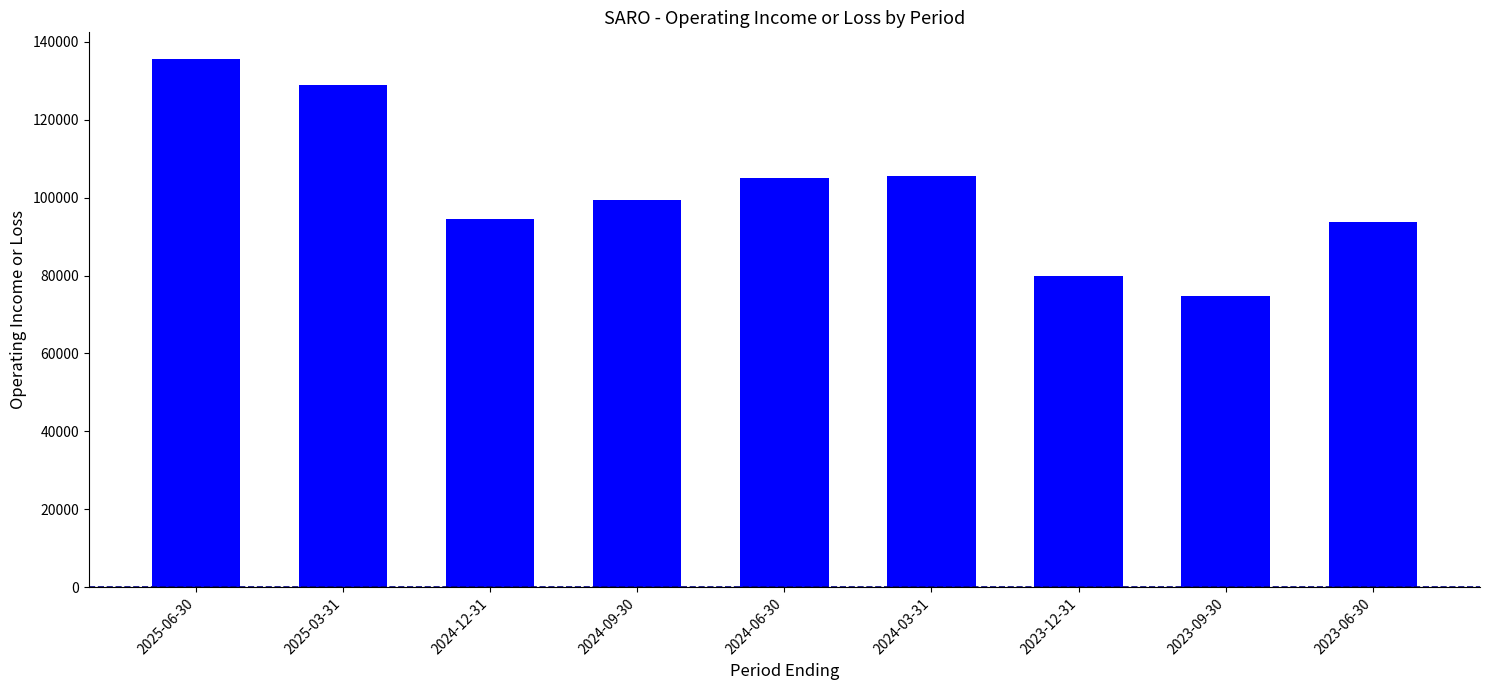

Count the number of categories in the chart.

9